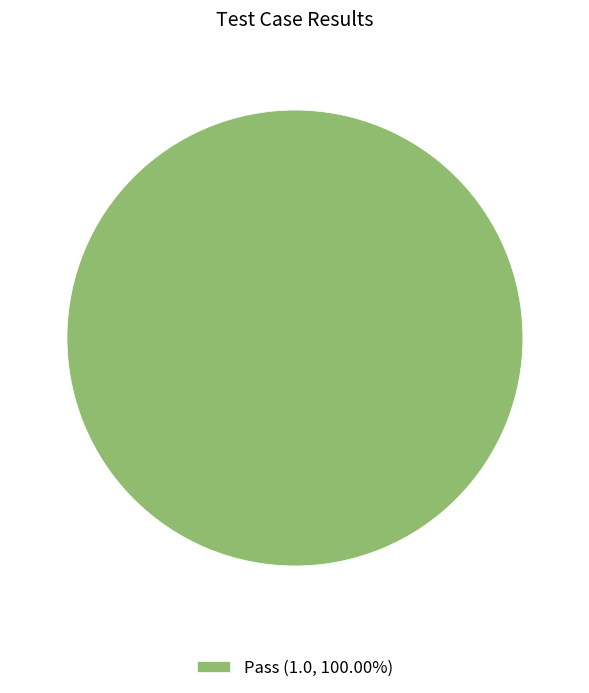

Count the number of slices in the pie.

1